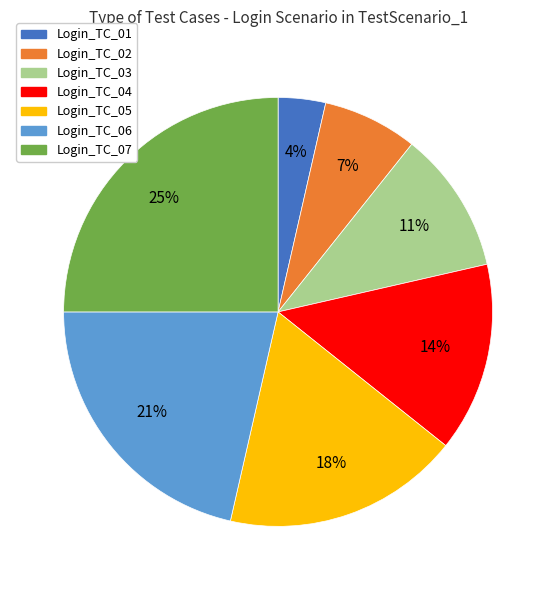

Between Login_TC_03 and Login_TC_06, which is larger?

Login_TC_06